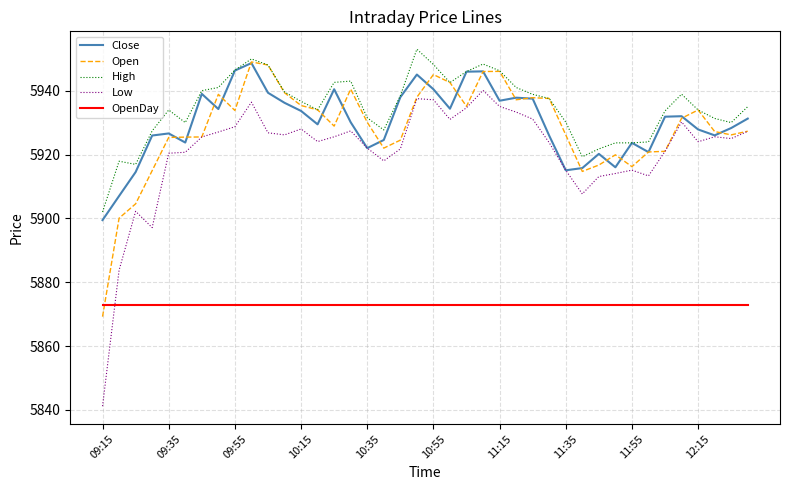

Which series has the widest spread of values?

Low